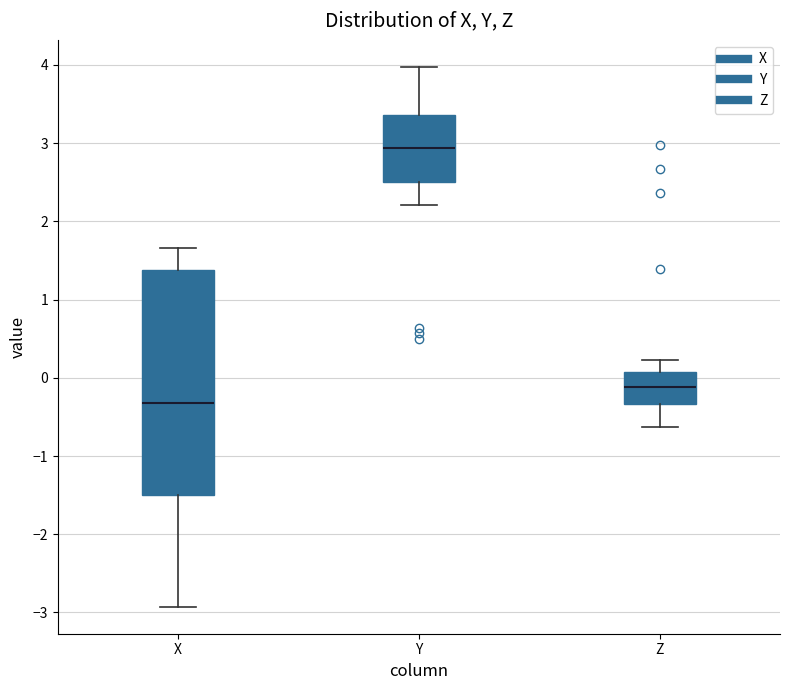

Reading left to right, transcribe this box plot: for each box, give where its median line is, the range the box spans, and where its two whiskers end, as read against the y-axis. The values are not printed on the chart, so give them approximately, as read against the axis.

X: median -0.3, box -1.5 to 1.4, whiskers -2.9 to 1.7
Y: median 2.9, box 2.5 to 3.4, whiskers 2.2 to 4.0
Z: median -0.1, box -0.3 to 0.1, whiskers -0.6 to 0.2